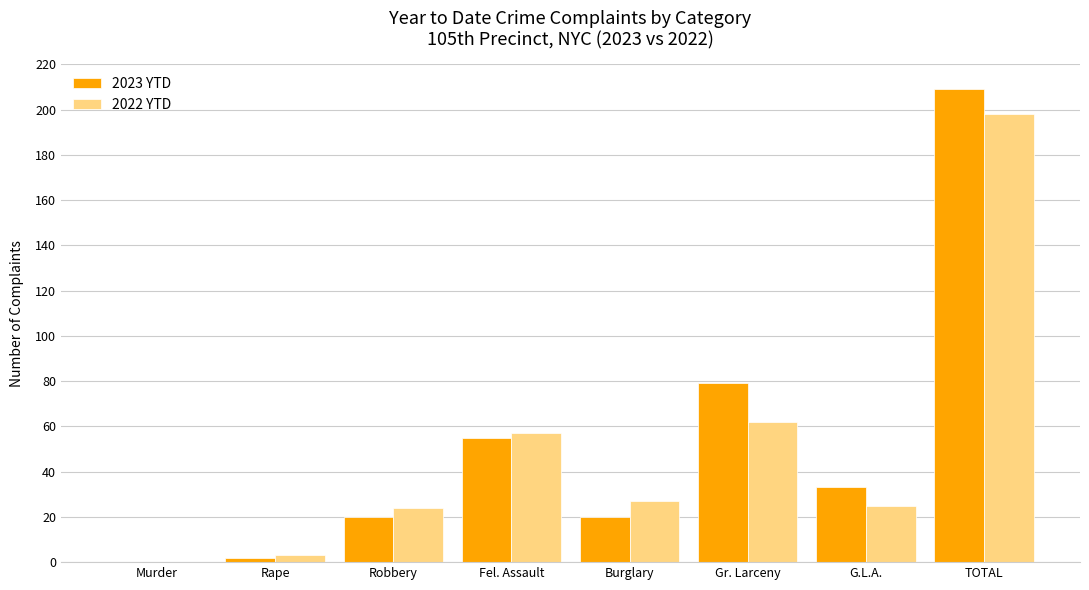

What are all the series names shown in the legend?

2023 YTD, 2022 YTD